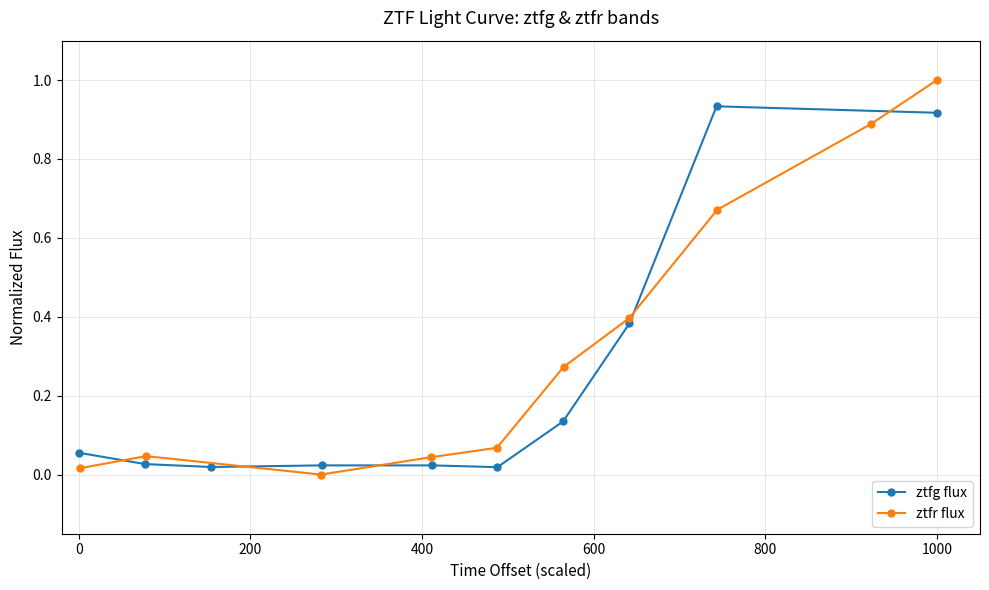

What is the sum of all ztfg flux values?

2.5